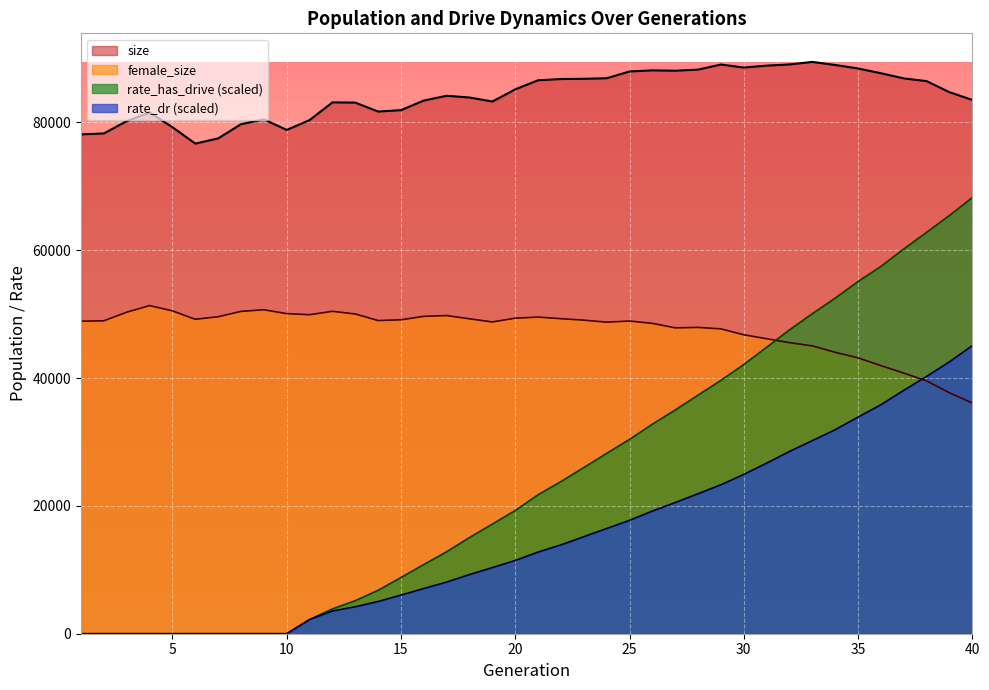

The female_size series shows 72719.7 at 29. True or false?

False